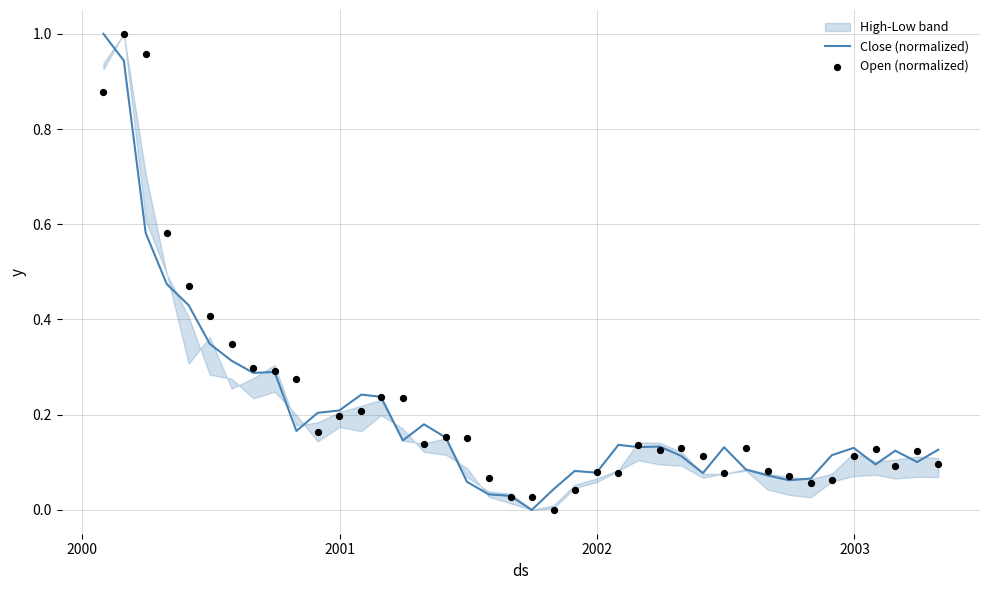

At how many categories does at least one series exceed 0?

40